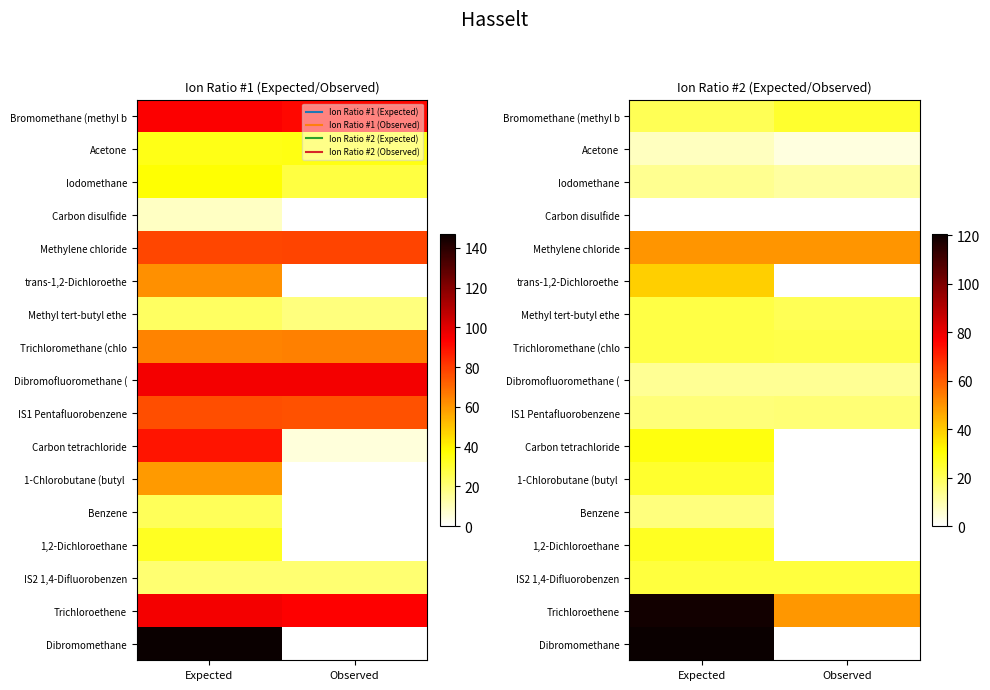

At how many categories does at least one series exceed 51?

1